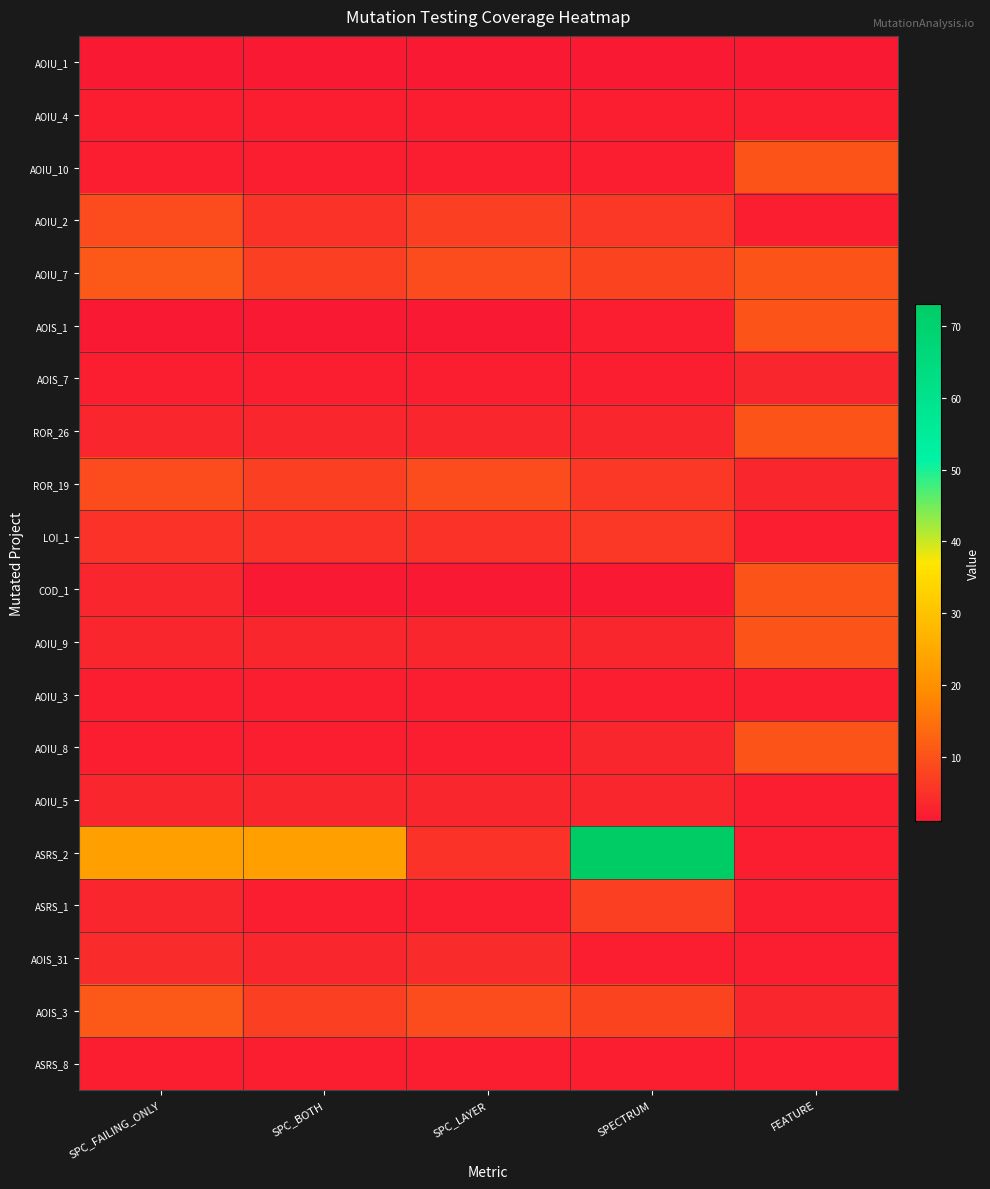

What is the greatest value displayed?

73